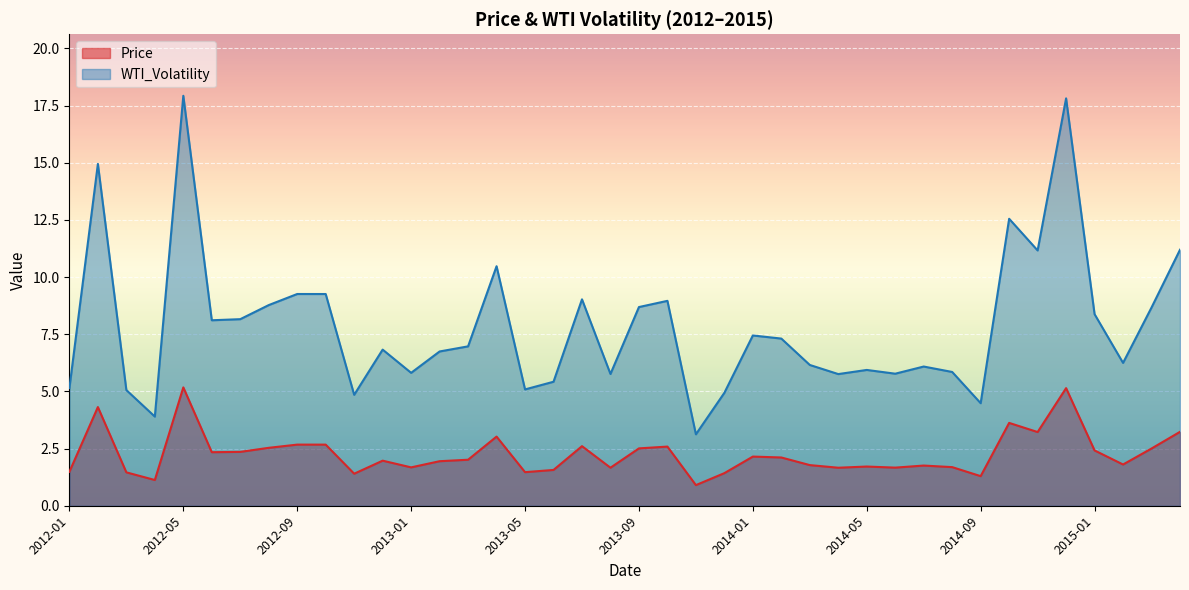

True or false: WTI_Volatility and Price cross at least once.

False